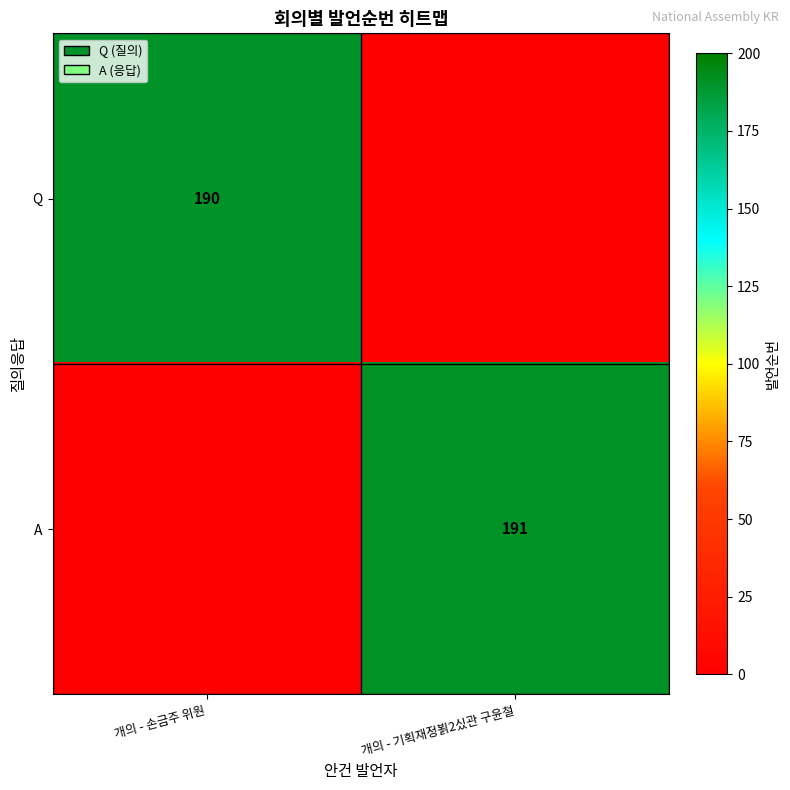

The value of Q at 개의 - 손금주 위원 is 262. True or false?

False